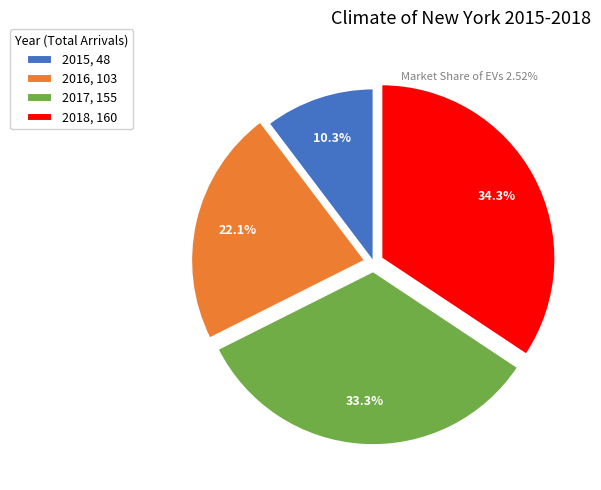

The 2017 slice represents 33% of the pie. True or false?

True